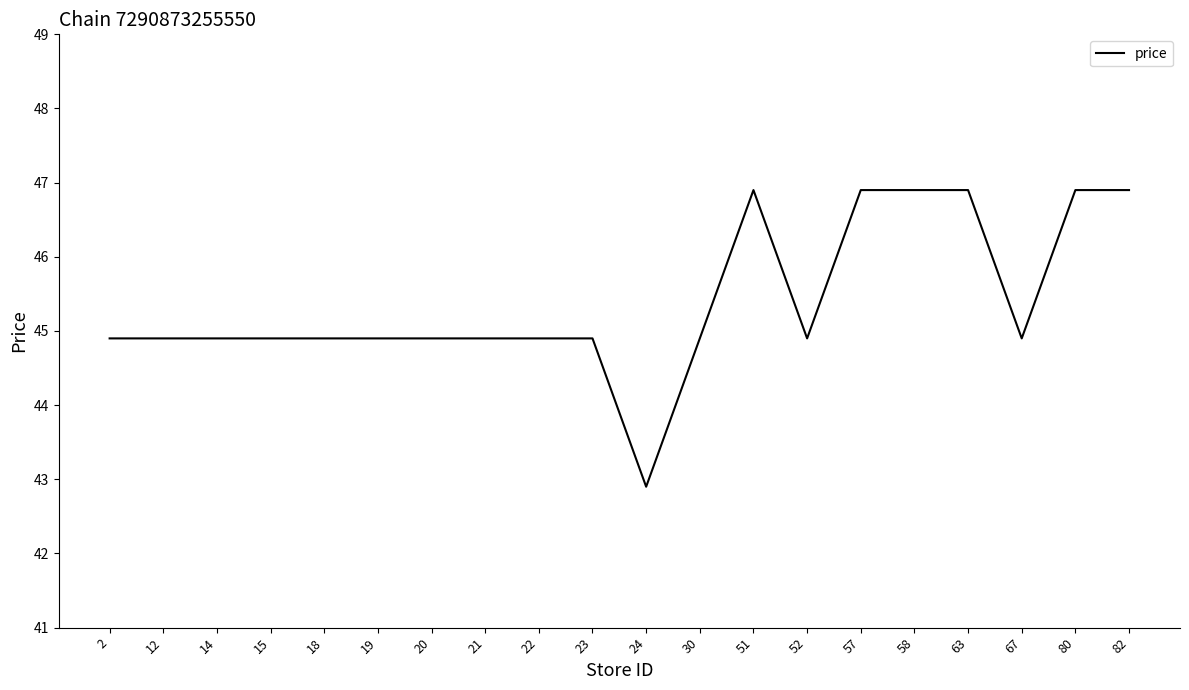

What is the difference between the maximum and minimum values?

4.0